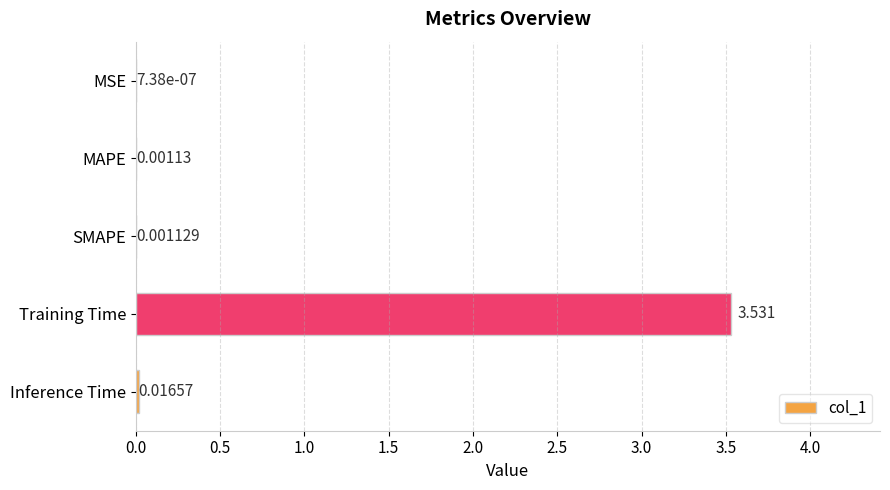

At which label is the value closest to 1?

Inference Time